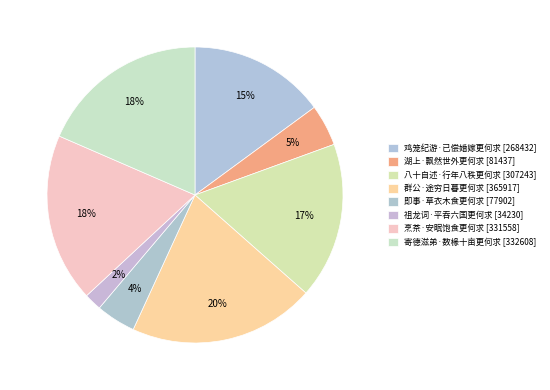

Rank the categories by value from lowest to highest.

祖龙词·平吞六国更何求, 即事·草衣木食更何求, 湖上·飘然世外更何求, 鸡笼纪游·已偿婚嫁更何求, 八十自述·行年八秩更何求, 烹茶·安眠饱食更何求, 寄德滋弟·数椽十亩更何求, 群公·途穷日暮更何求